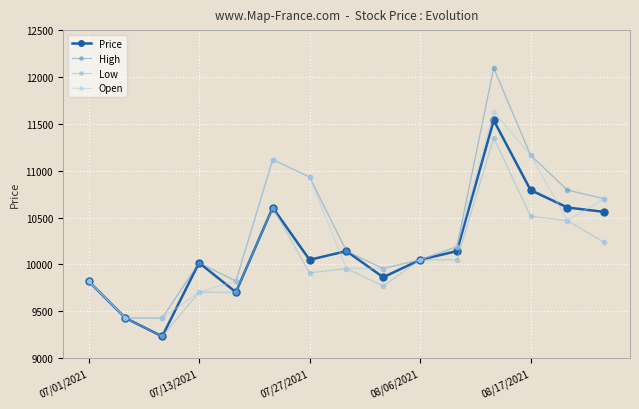

At how many categories does at least one series exceed 9893?

11